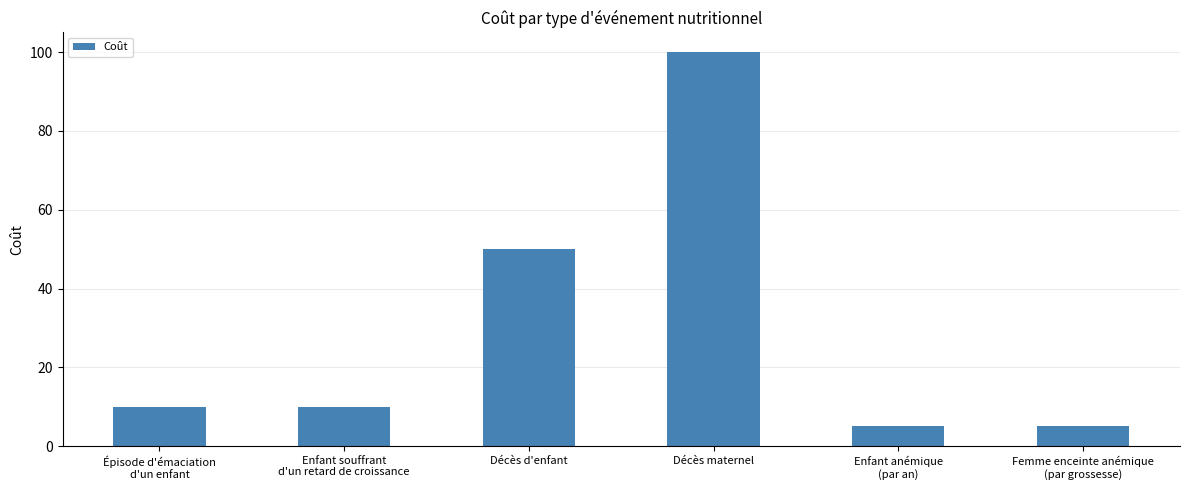

Where is the data nearest to the value 52?

Décès d'enfant